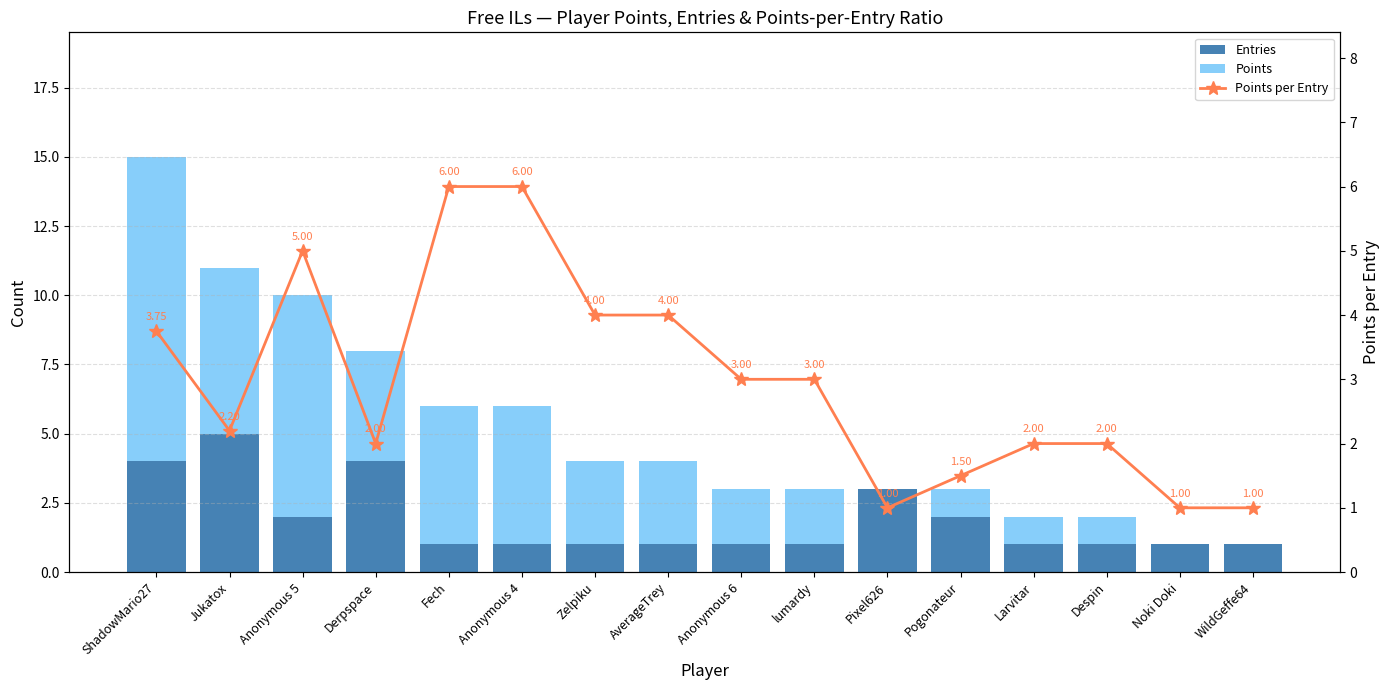

Which has a higher value, Fech or Noki Doki?

Fech